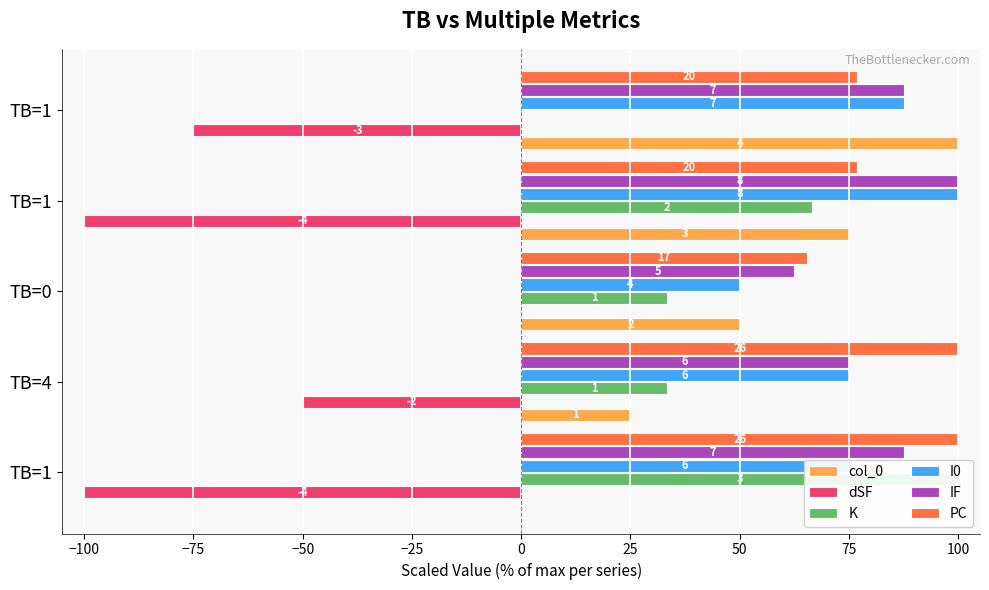

Reading right to left, transcribe all the data shown in this chart.

col_0: 100.0	75.0	50.0	25.0	0.0
dSF: -75.0	-100.0	0.0	-50.0	-100.0
K: 0.0	66.7	33.3	33.3	100.0
I0: 87.5	100.0	50.0	75.0	75.0
IF: 87.5	100.0	62.5	75.0	87.5
PC: 76.9	76.9	65.4	100.0	100.0